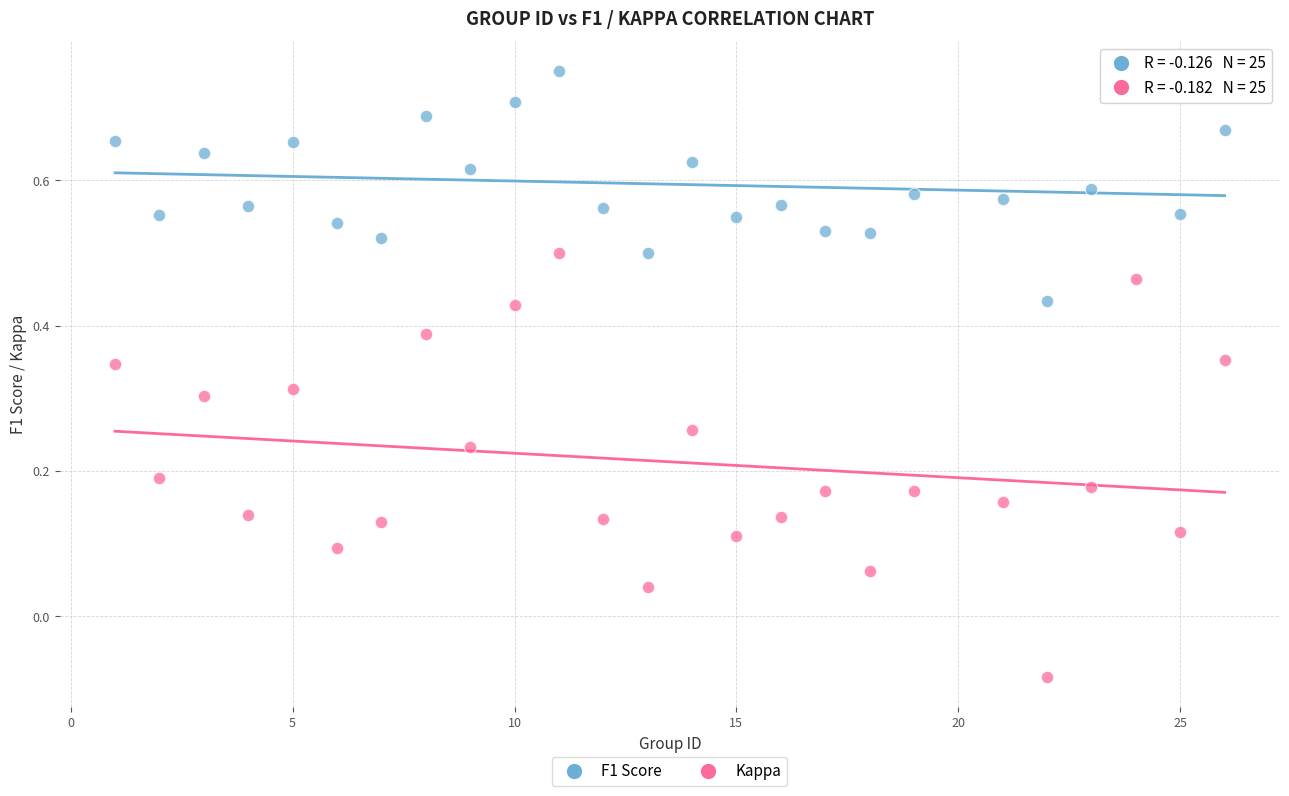

Which series contains the highest Y value?

F1 Score